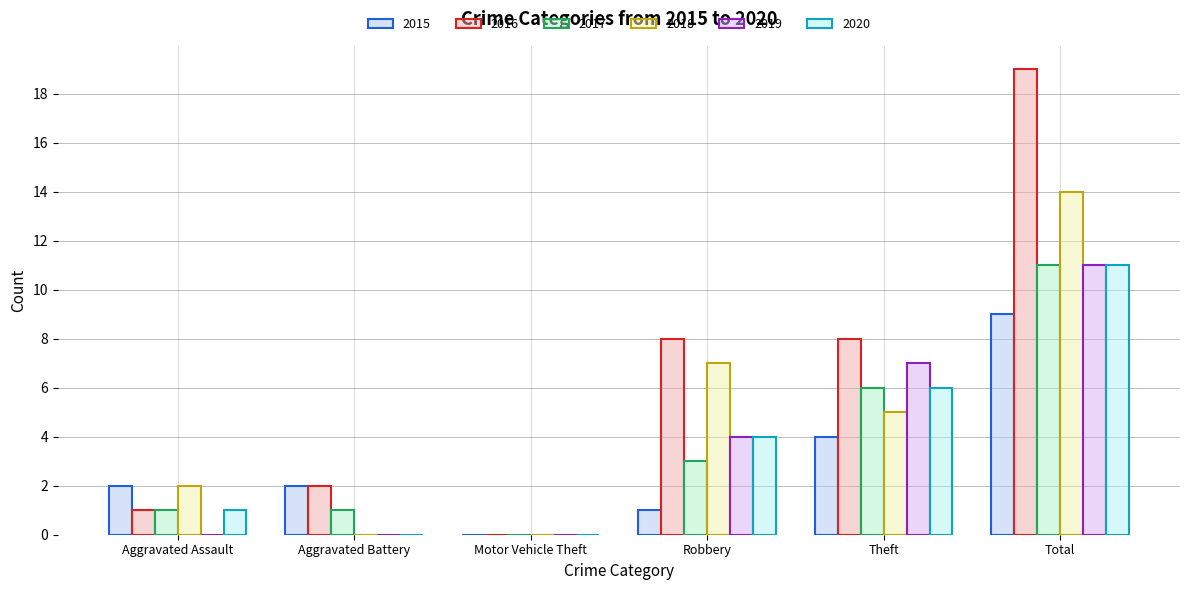

Which category has the highest value in the 2019 series?

Total